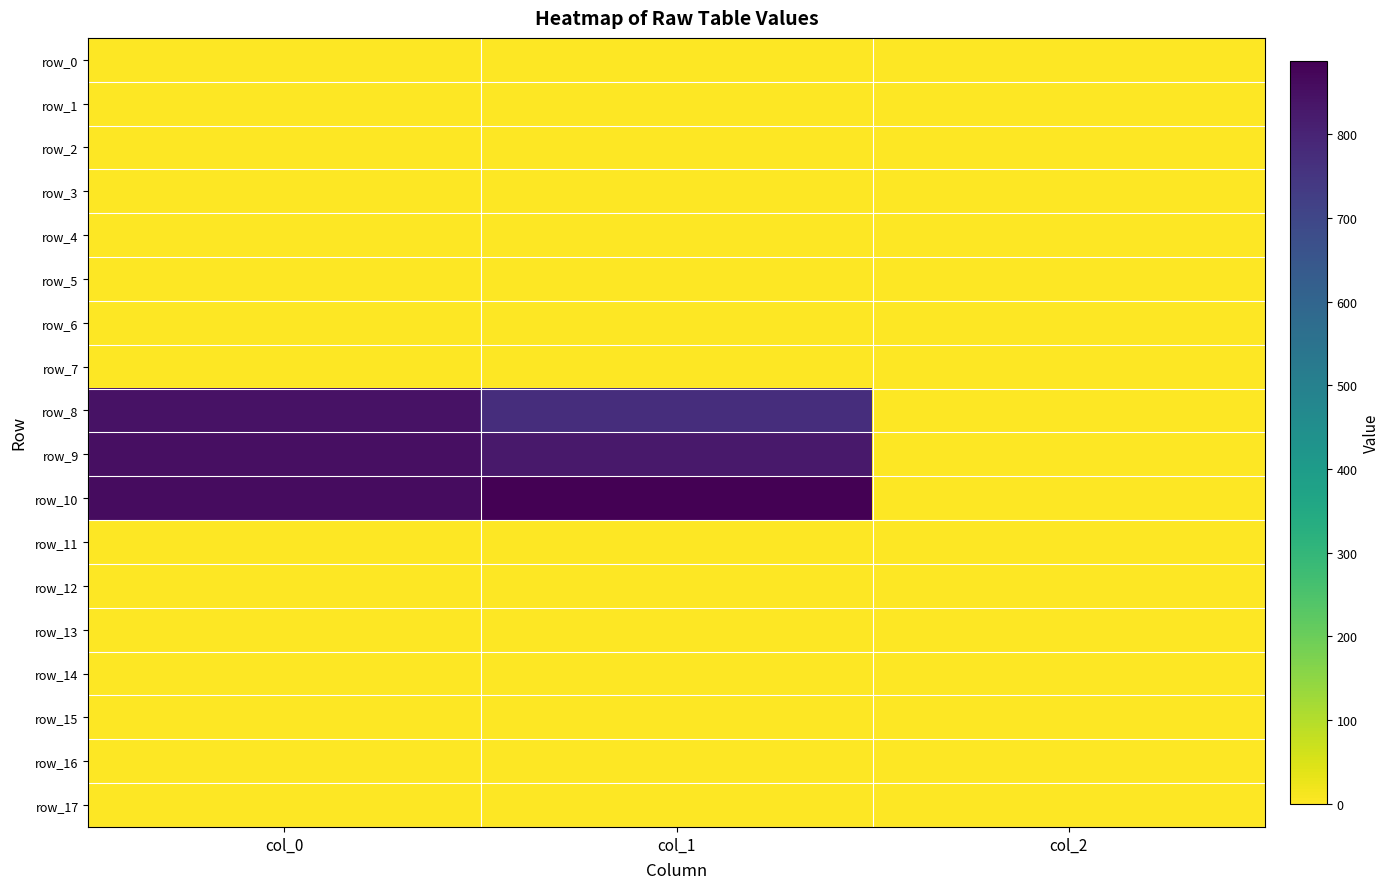

Which series has the widest spread of values?

row_10